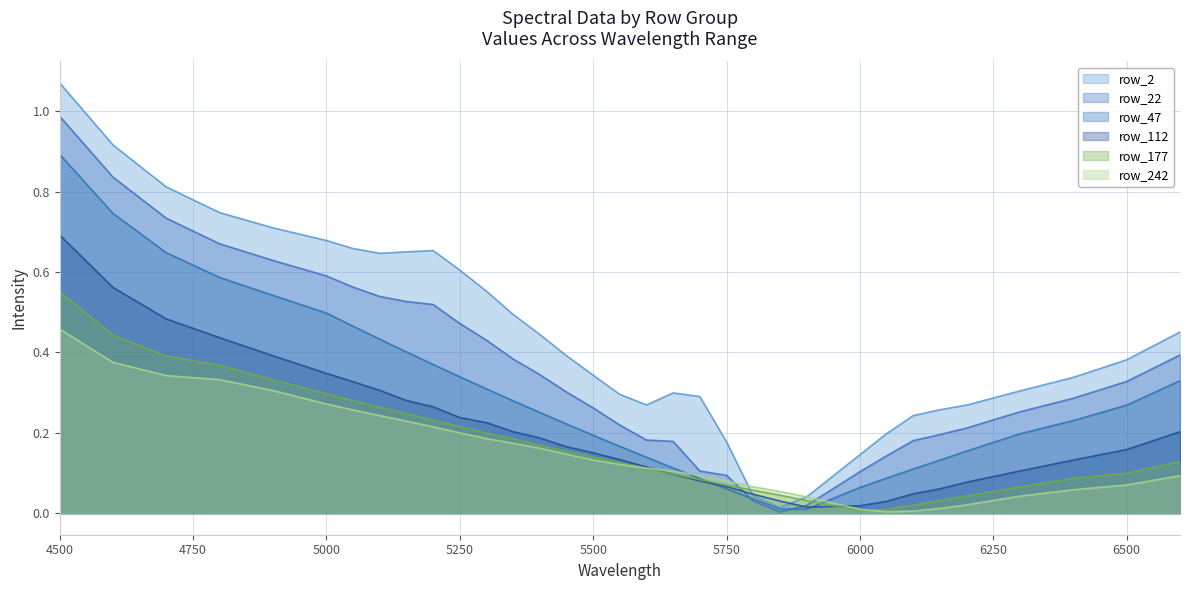

At which category is the sum across all series the highest?

4500